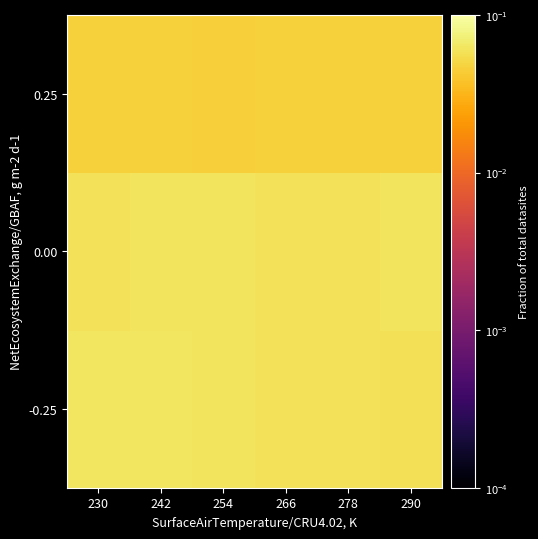

At 266, list the series in order from smallest to largest.

0.25, -0.25, 0.00